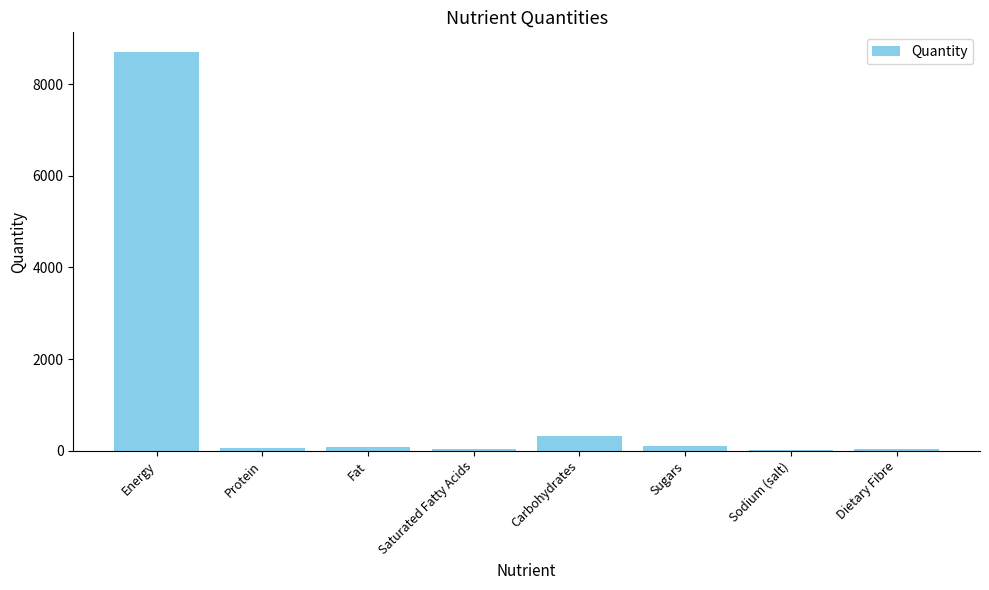

What is the greatest value displayed?

8700.0